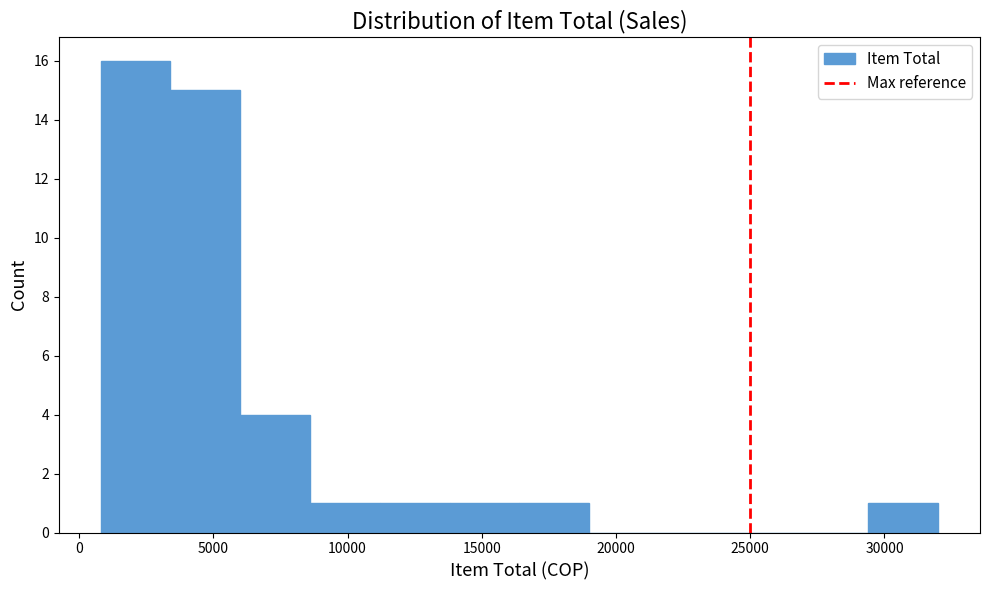

Which range on the x-axis has the tallest bar?

1000 to 3500